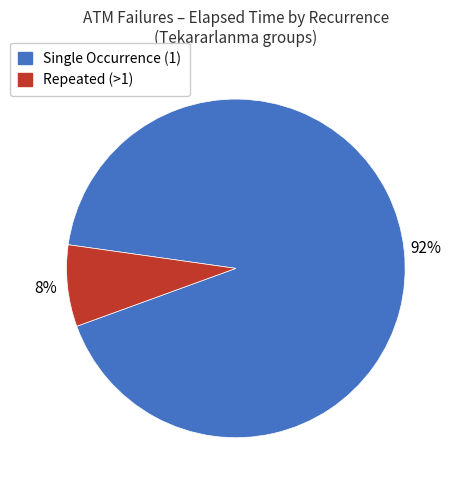

Rank the categories by value from highest to lowest.

Single Occurrence (1), Repeated (>1)